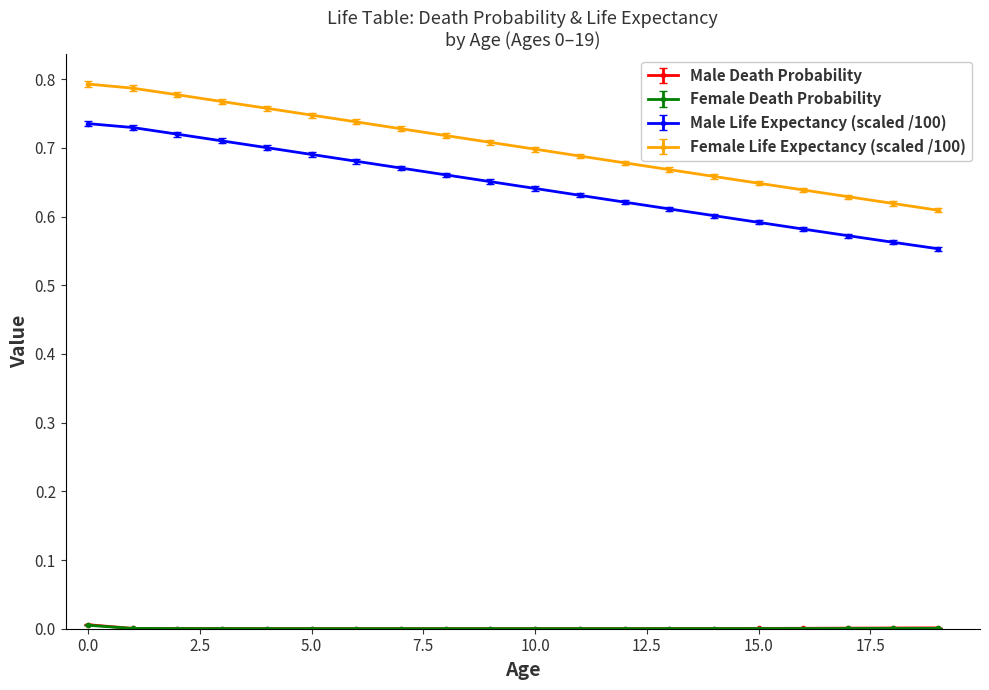

Which series has the largest range (max minus min)?

Female Life Expectancy (scaled /100)